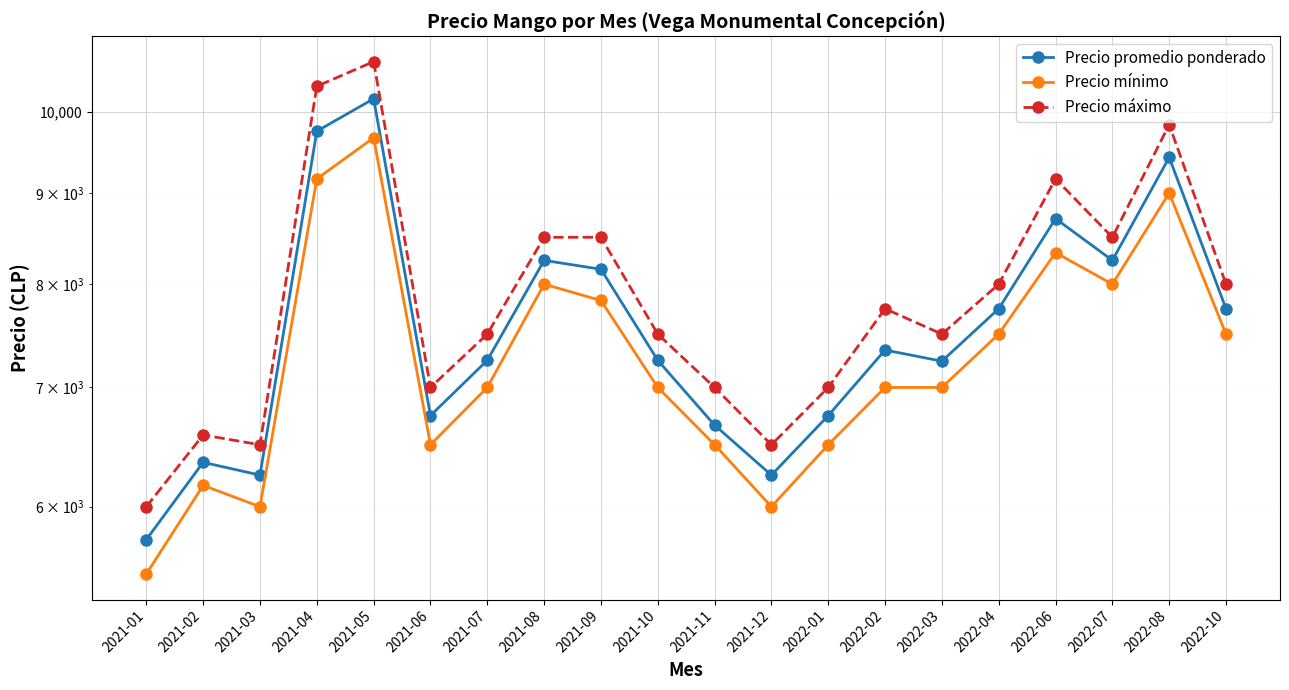

At how many categories does at least one series exceed 8703?

4